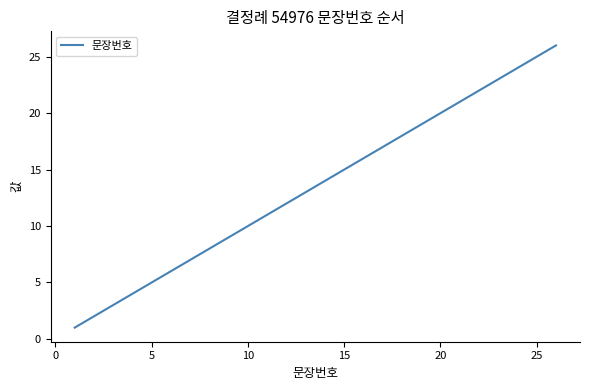

What is the greatest value displayed?

26